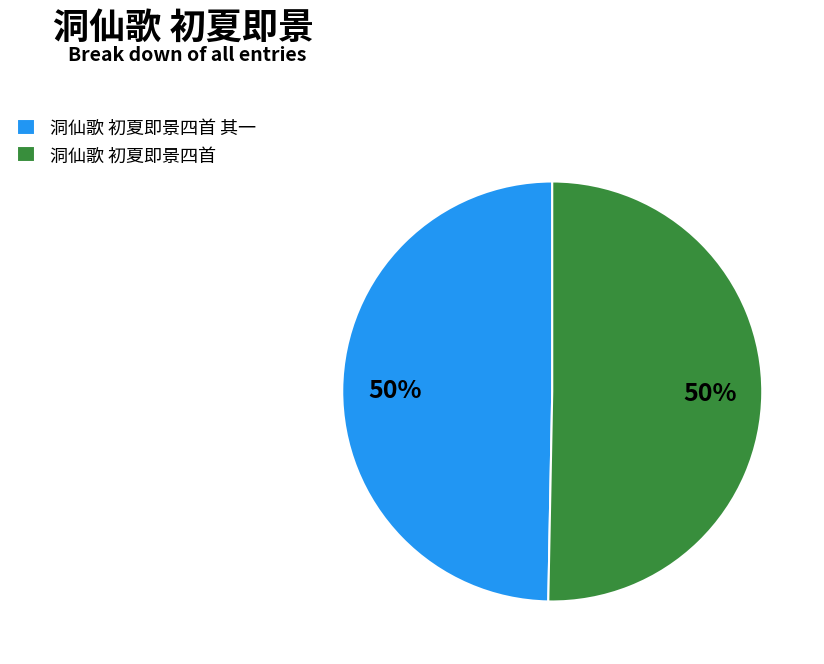

Approximately how many times larger is the value at 洞仙歌 初夏即景四首 compared to 洞仙歌 初夏即景四首 其一?

1.0